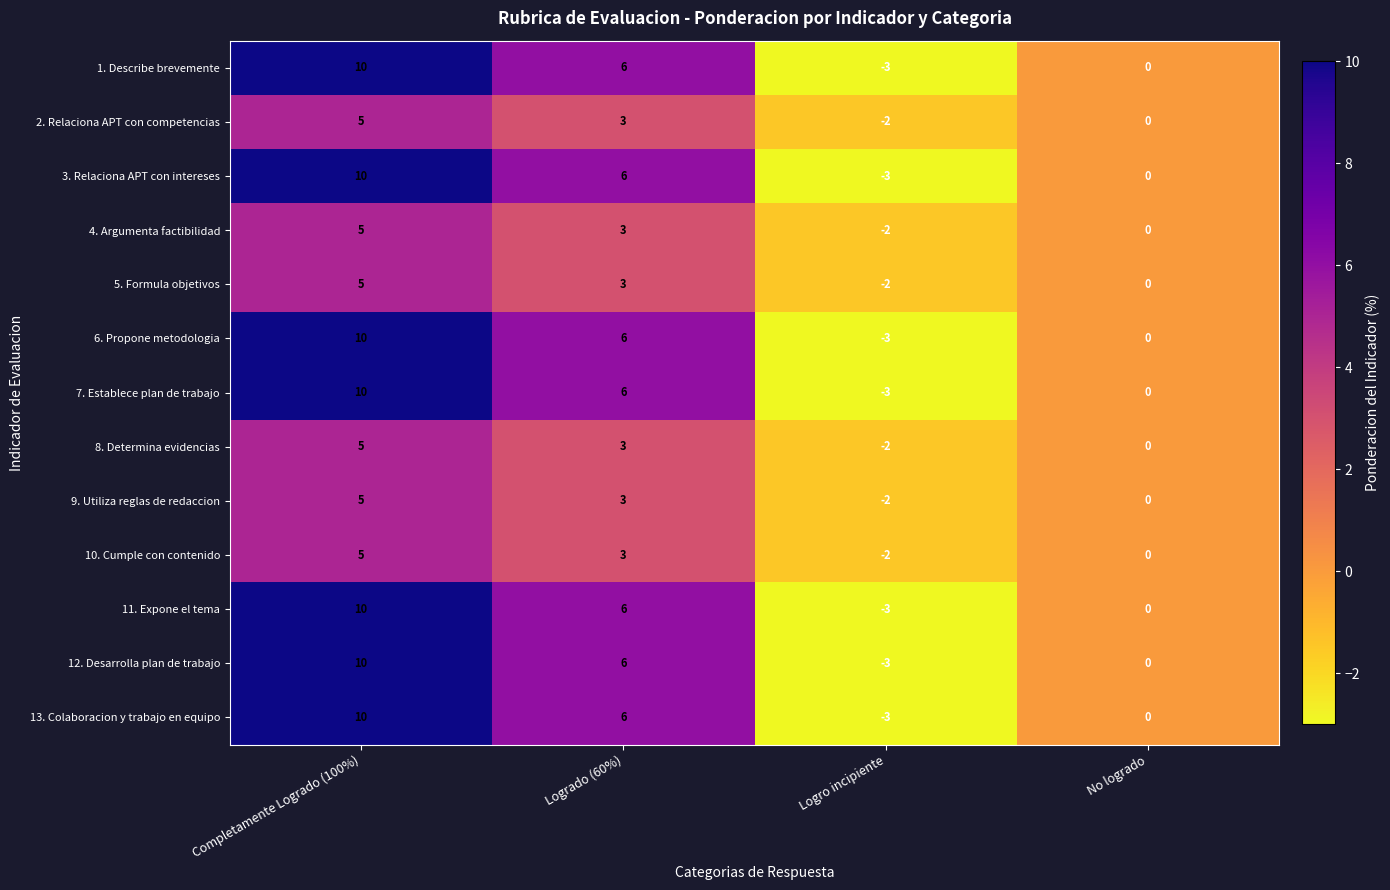

At which label does 8. Determina evidencias first exceed 3?

Completamente Logrado (100%)